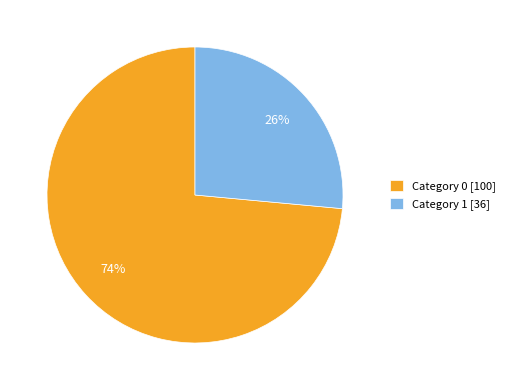

To the nearest percent, what is the average slice percentage?

50%